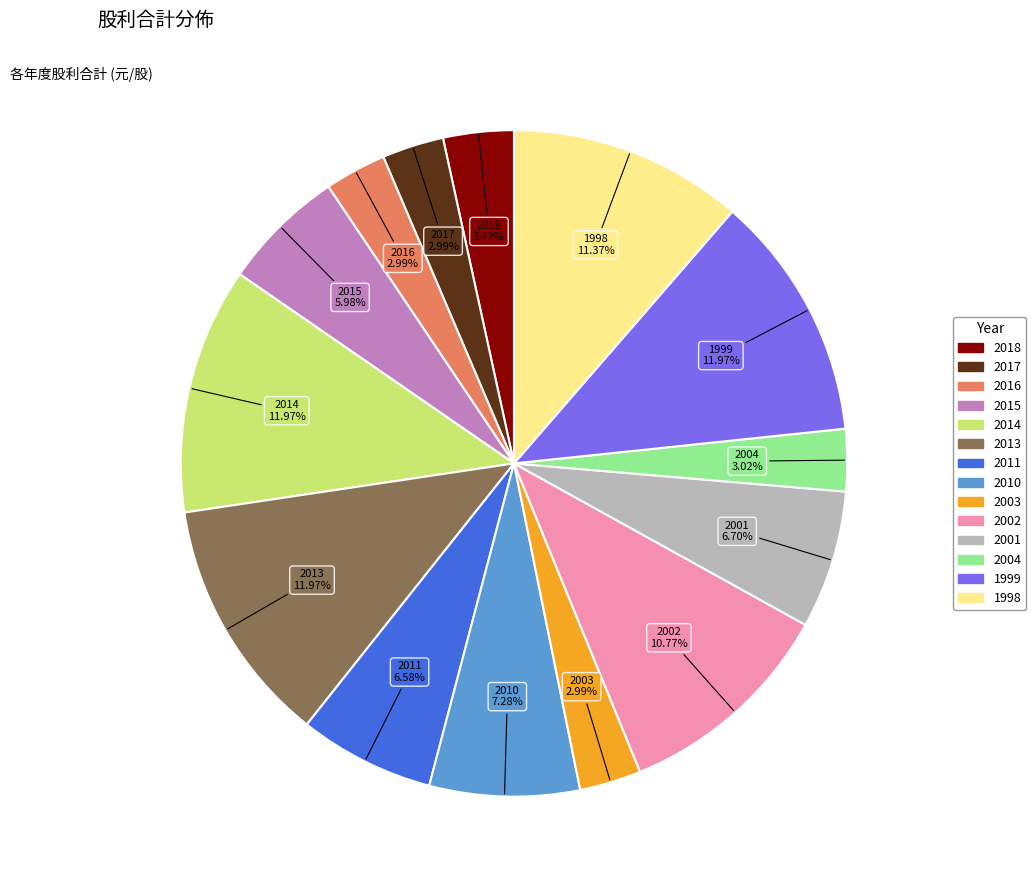

Does any single category account for the majority?

No